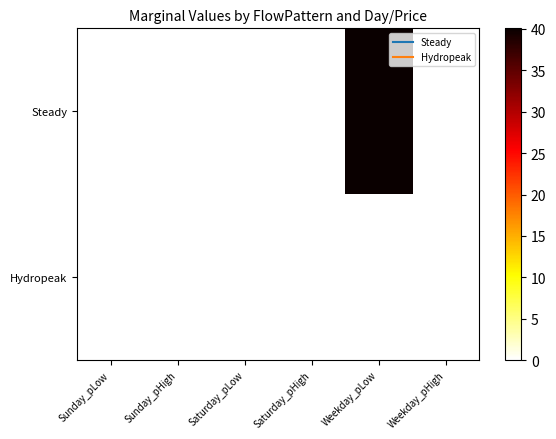

Reading left to right, what are all the values shown in this chart?

Steady: Sunday_pLow=0.0	Sunday_pHigh=0.0	Saturday_pLow=0.0	Saturday_pHigh=0.0	Weekday_pLow=40.1	Weekday_pHigh=0.0
Hydropeak: Sunday_pLow=0.0	Sunday_pHigh=0.0	Saturday_pLow=0.0	Saturday_pHigh=0.0	Weekday_pLow=0.0	Weekday_pHigh=0.0